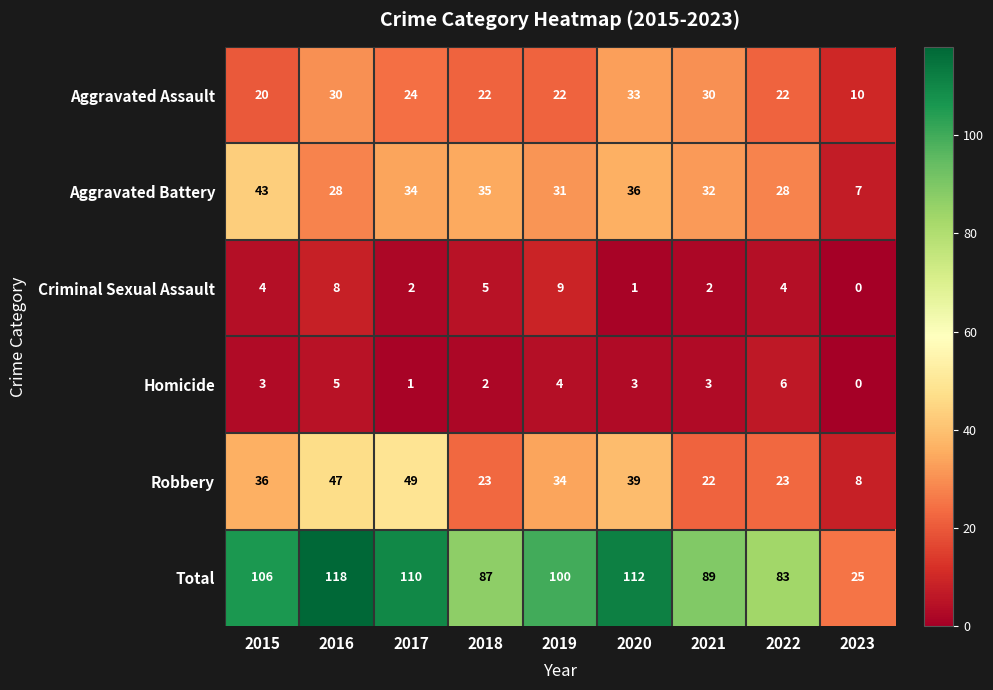

What is the total value across all series at 2016?

236